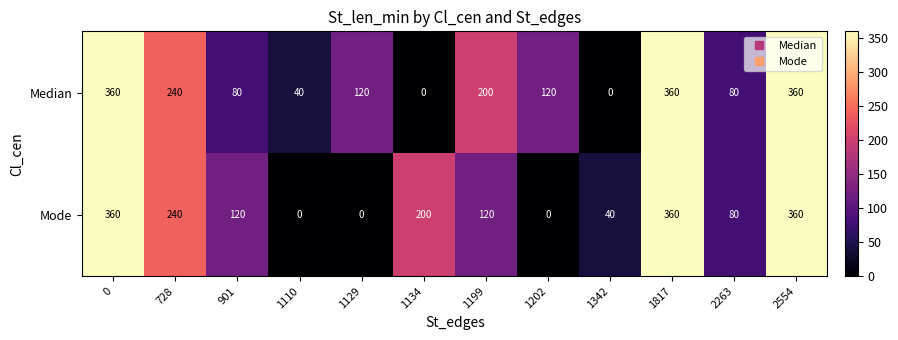

Count the number of categories in the chart.

12